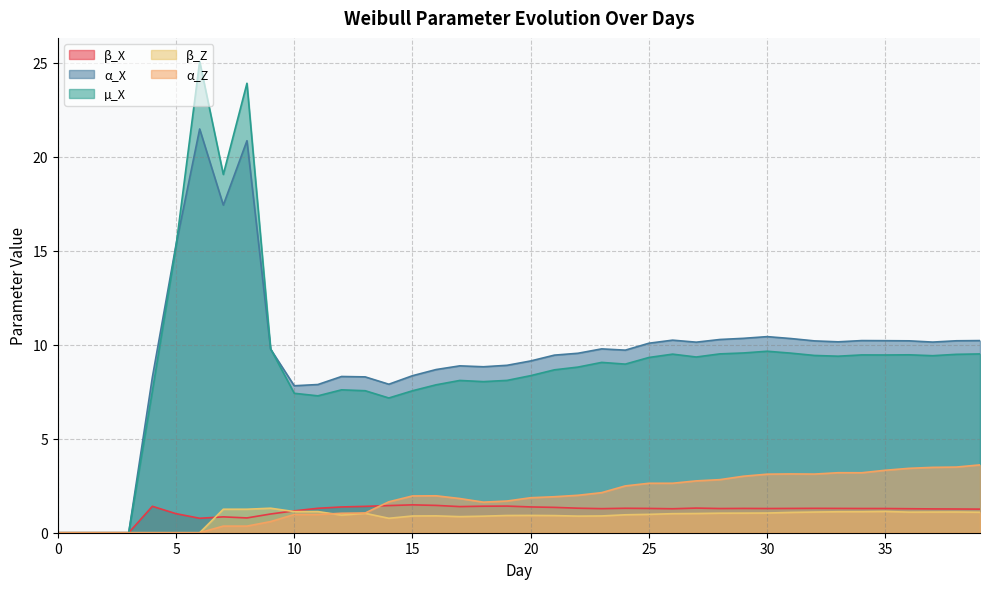

What is the difference between the maximum and minimum values in the β_X series?

1.5